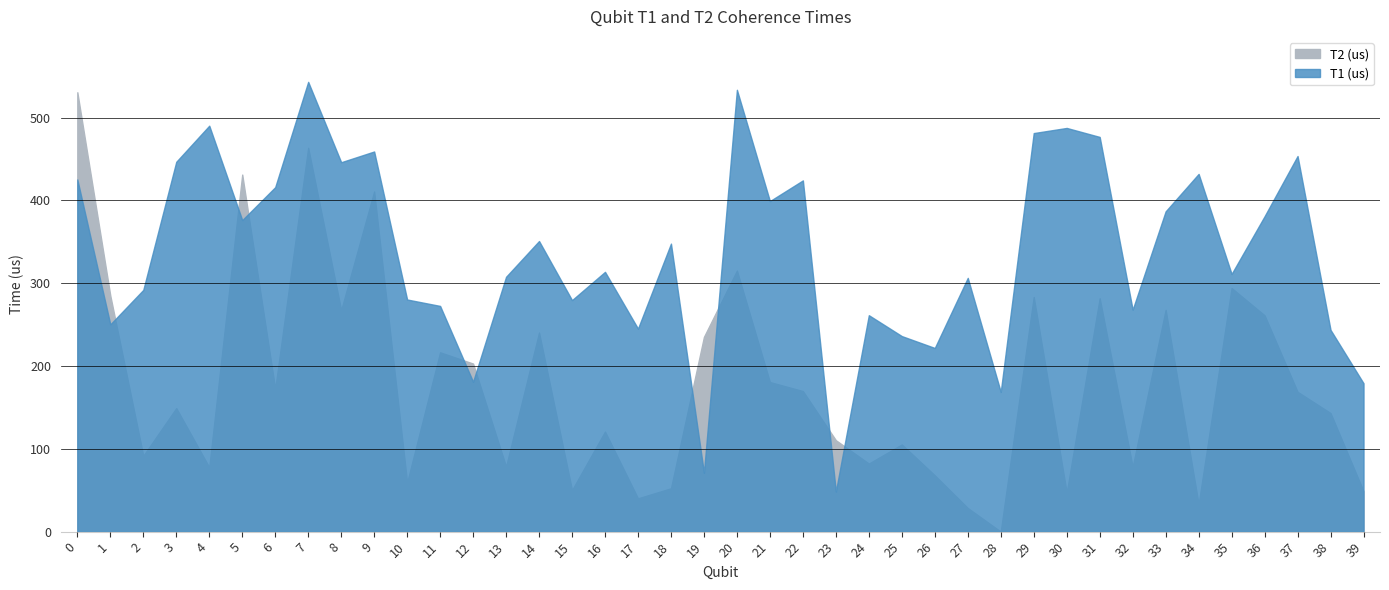

How many values in the T2 (us) series exceed 168?

20